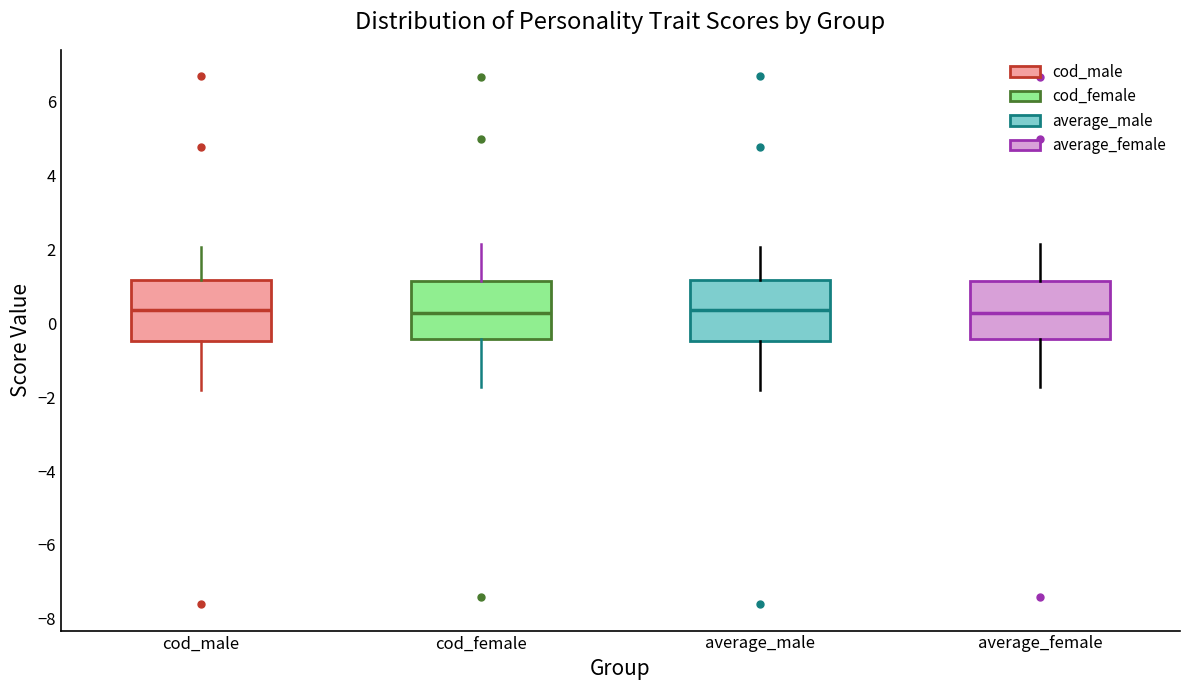

Where is the lower edge of the box for cod_female on the y-axis? The values are not printed on the chart, so give them approximately, as read against the axis.

-0.4